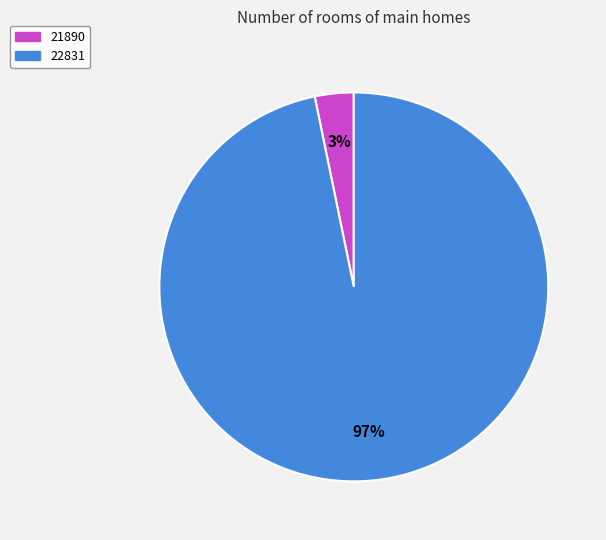

Which category has the biggest portion of the pie?

22831